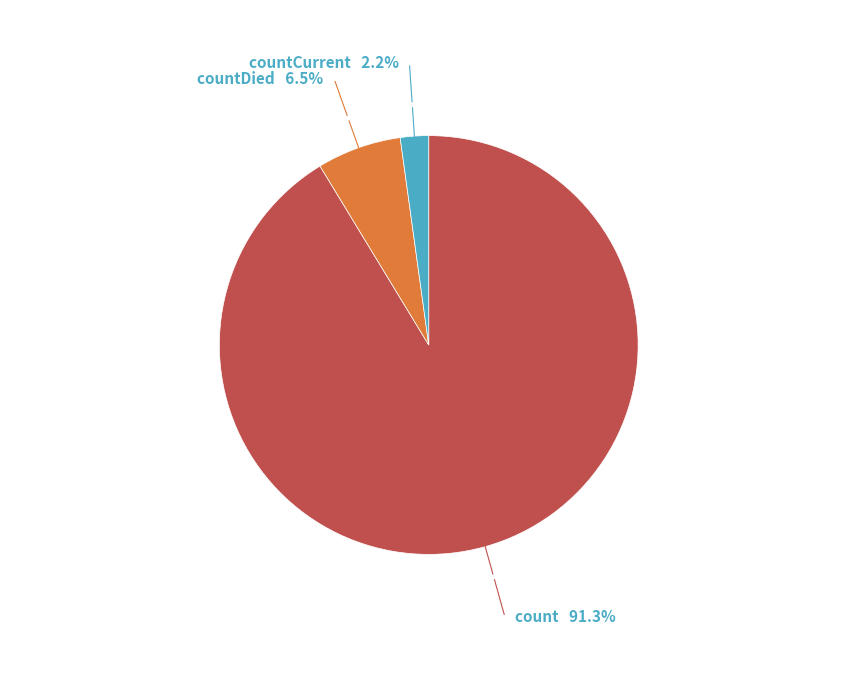

Does any single category account for the majority?

Yes